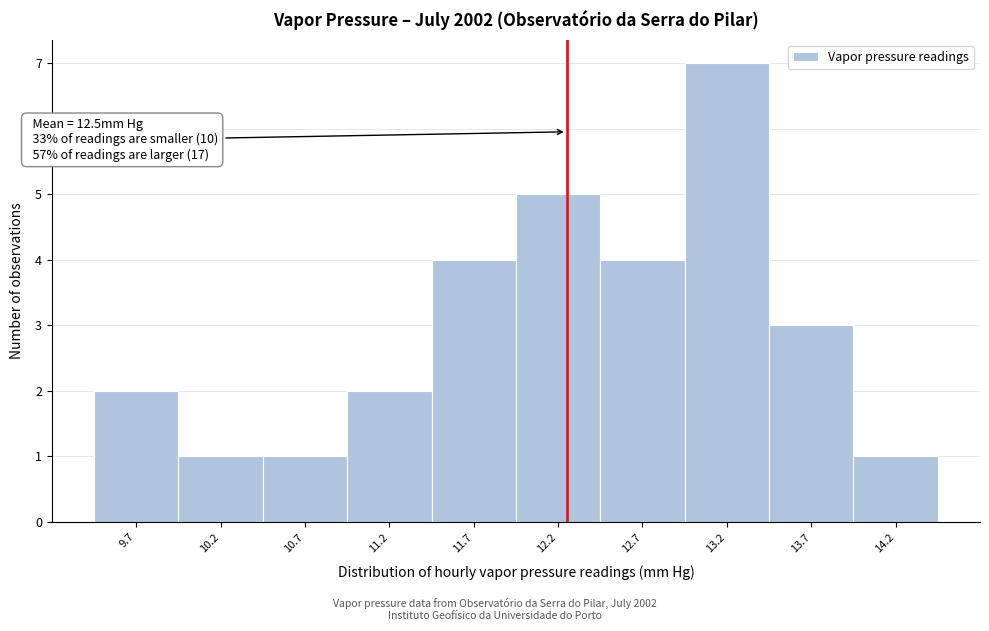

Reading left to right, what are all the values shown in this chart?

9.7=2	10.2=1	10.7=1	11.2=2	11.7=4	12.2=5	12.7=4	13.2=7	13.7=3	14.2=1